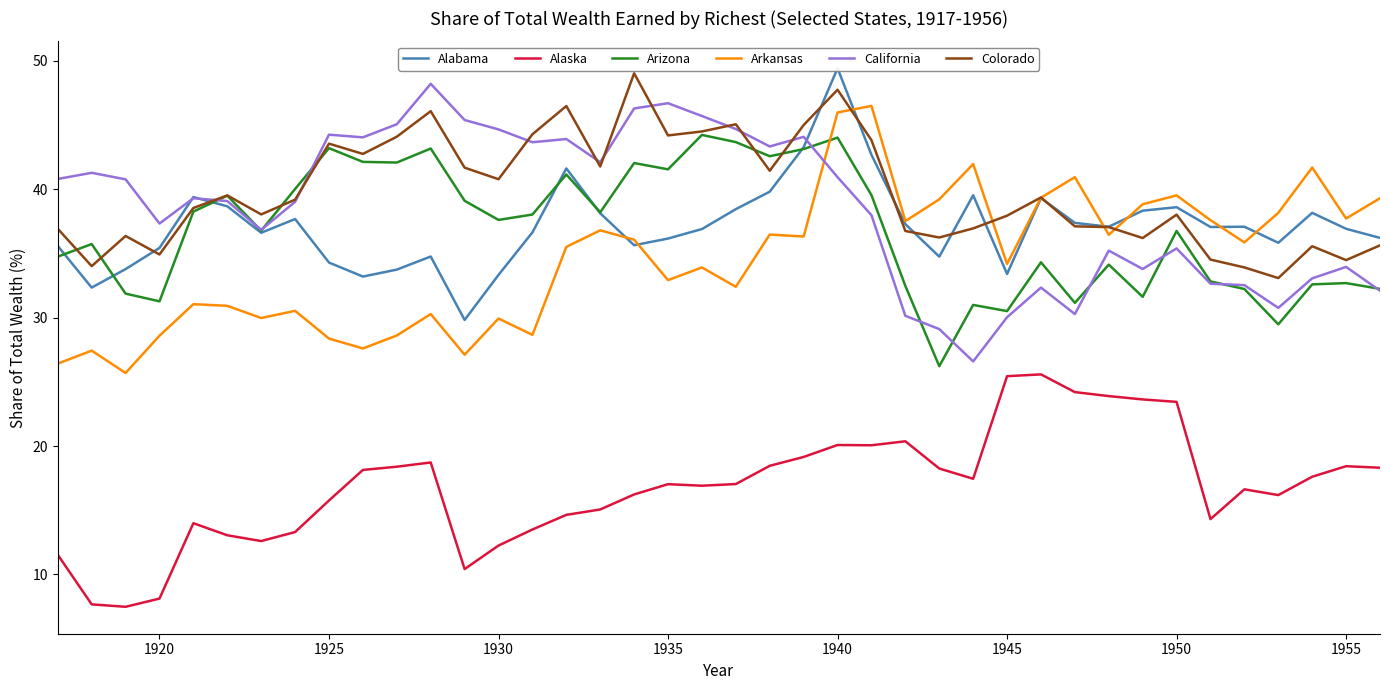

What is the minimum value for Arkansas?

25.7